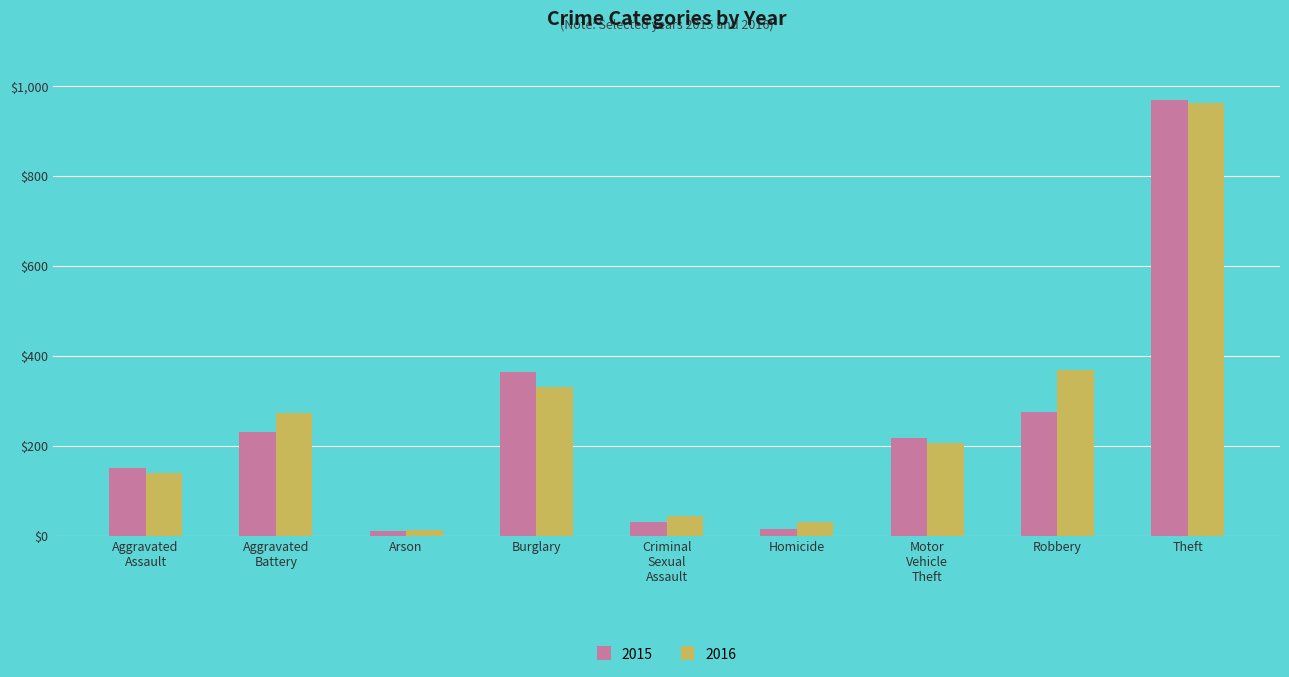

What is the label of the 4th bar from the right?

Homicide